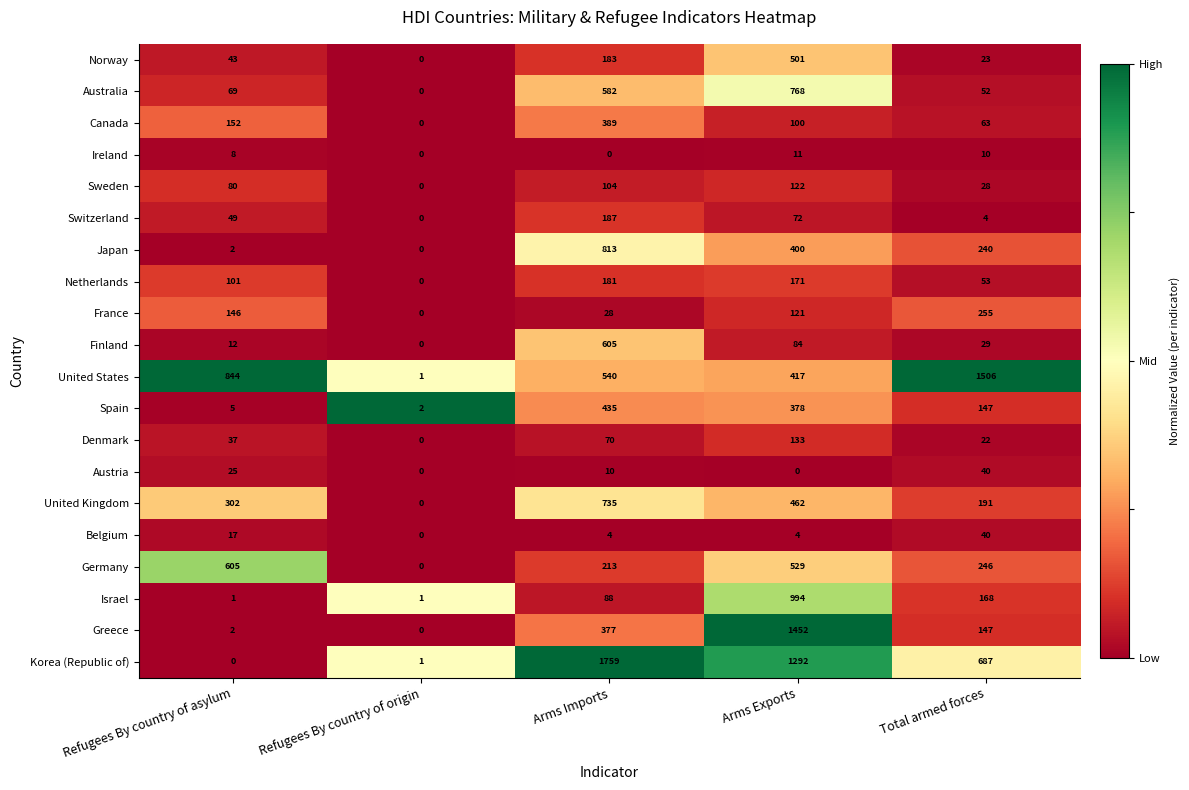

What is the total value across all series at Arms Imports?

7303